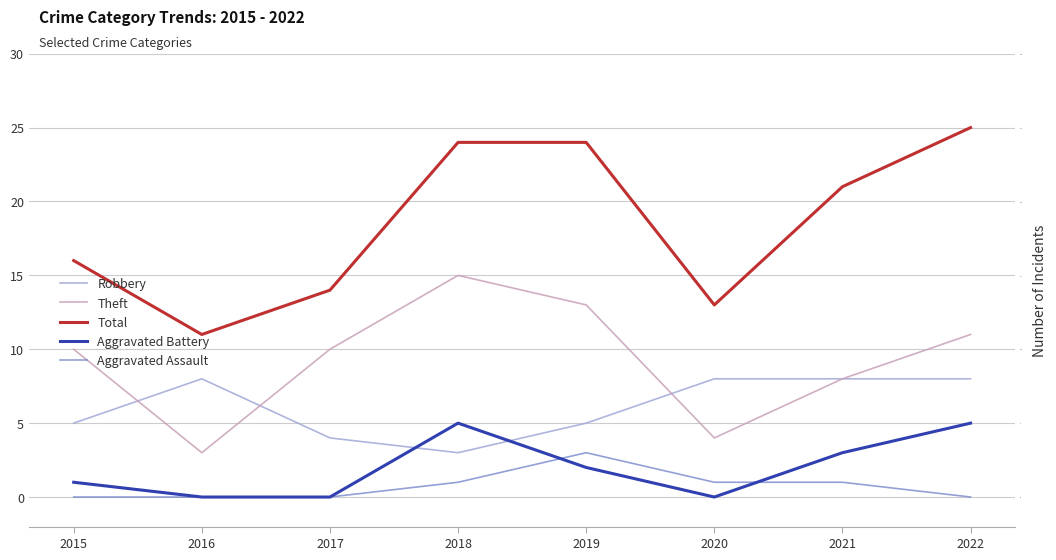

Where is the first local minimum for Total?

2016